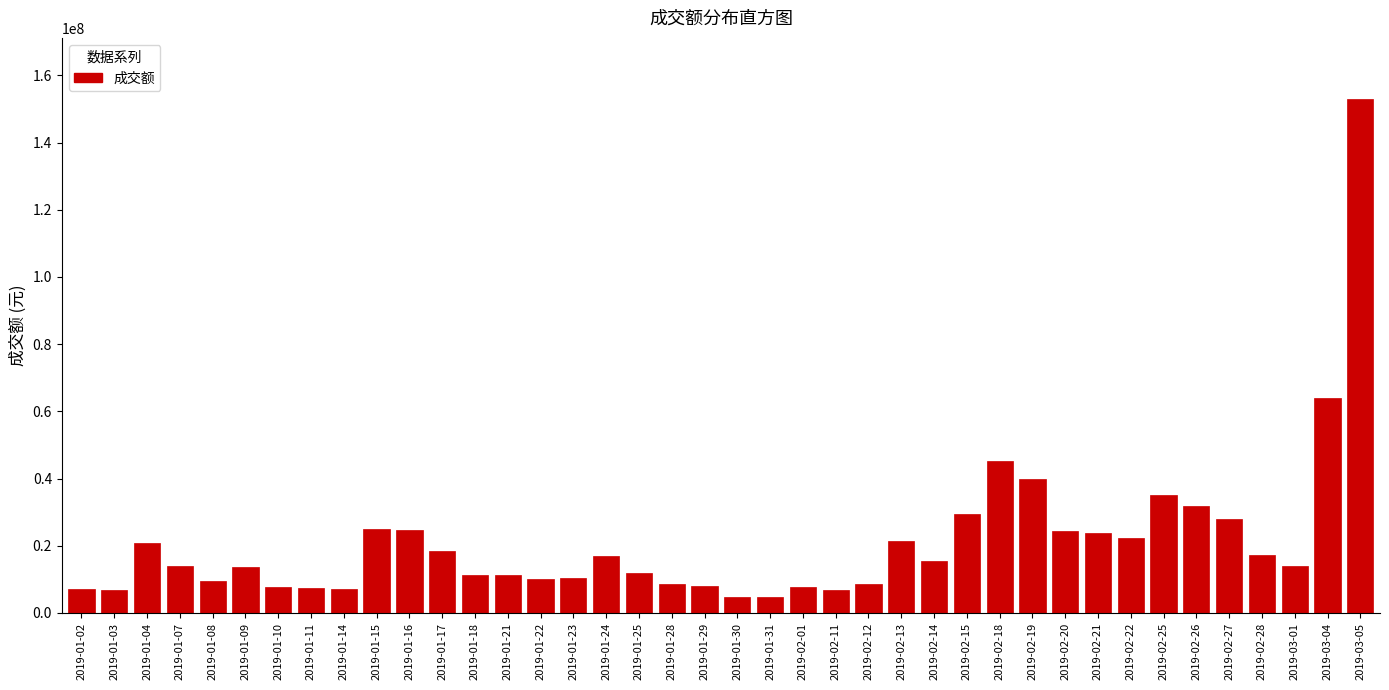

At which label is the value closest to 78720014?

2019-03-04